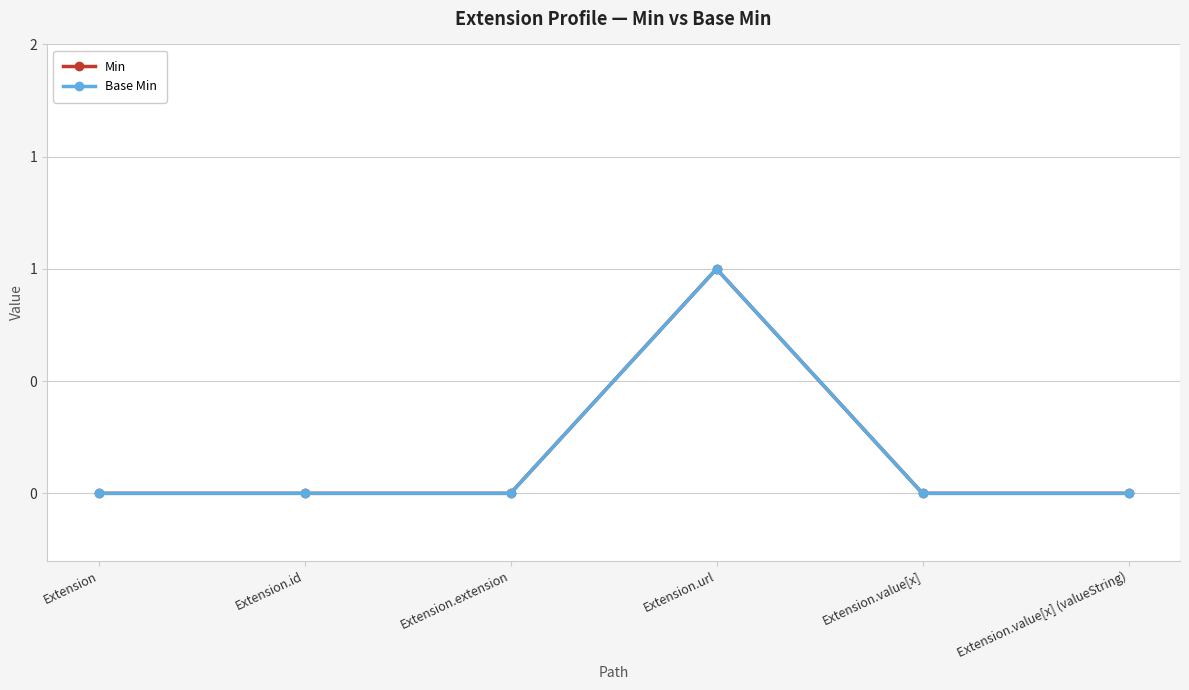

Is this an area chart (filled region under the line)?

No